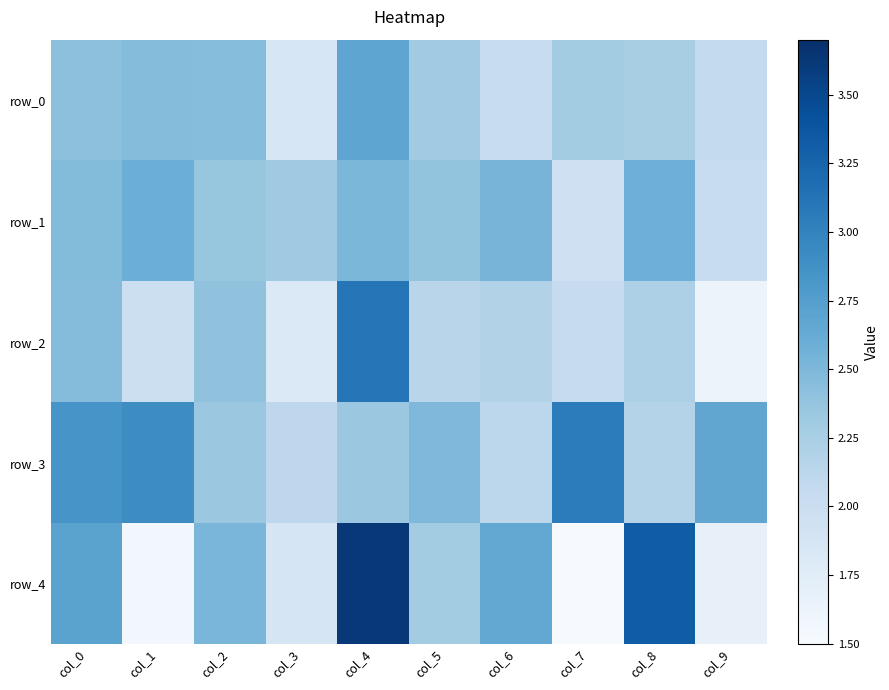

What is the spread (max minus min) of values at col_3?

0.5